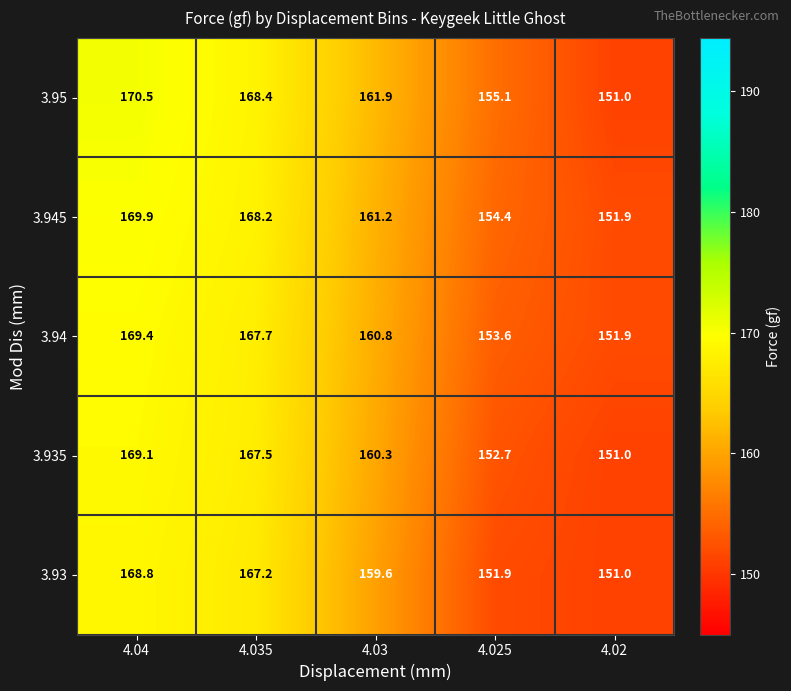

Is it true that 3.935 equals 160.3 at 4.03?

True